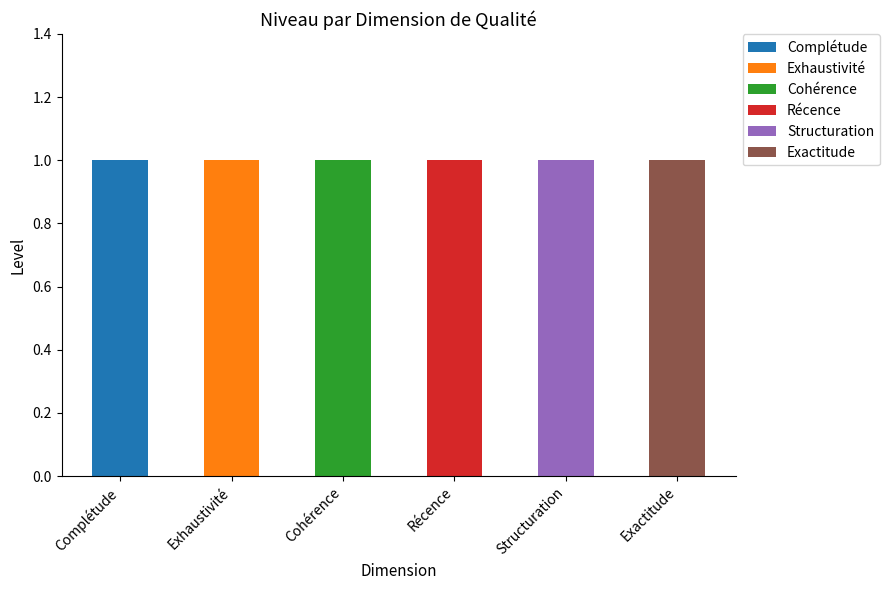

Count the number of categories in the chart.

6